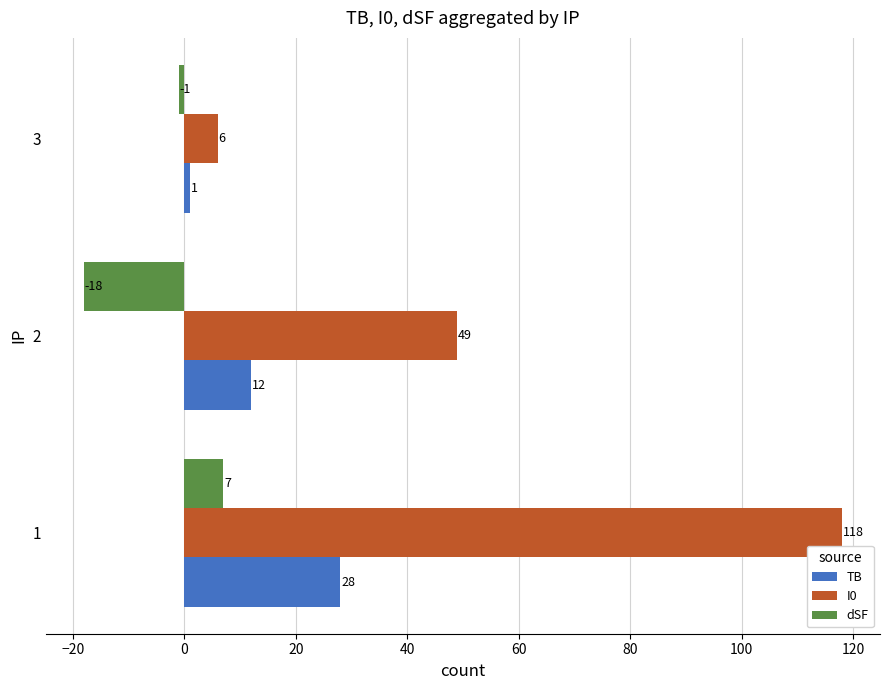

At 2, list the series in order from largest to smallest.

I0, TB, dSF